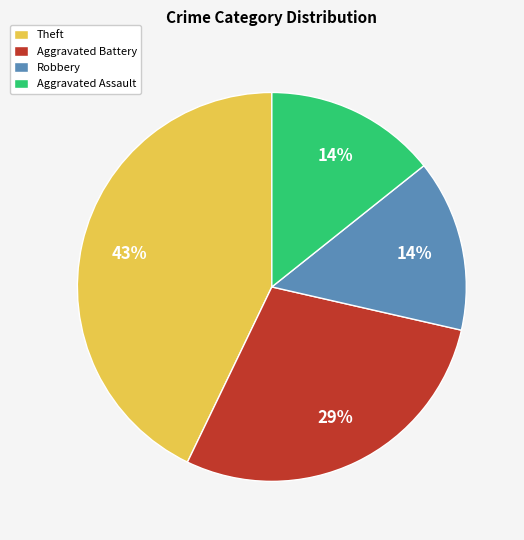

Is Robbery the majority of the pie?

No